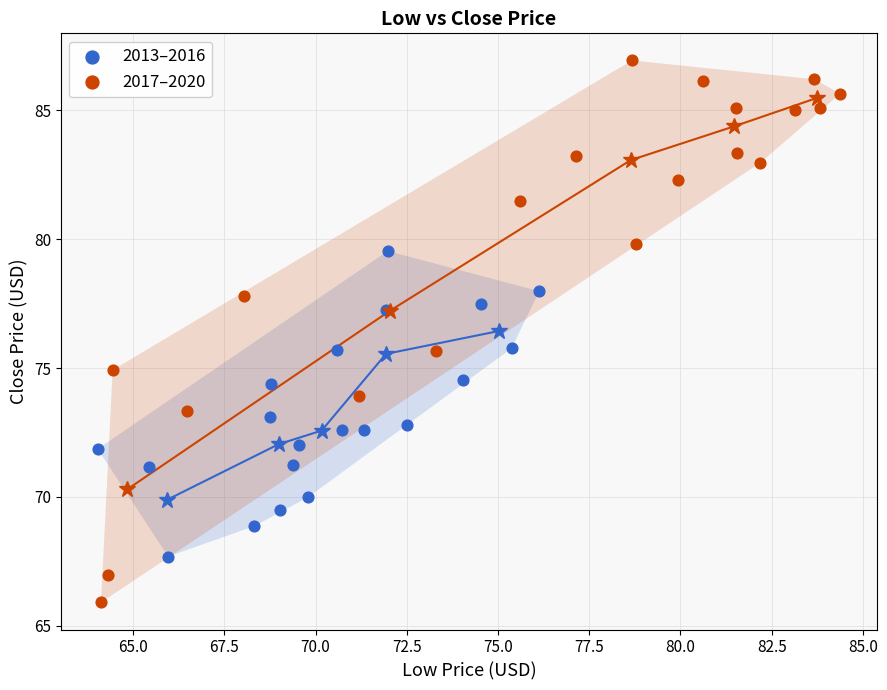

Which series reaches the minimum Y coordinate?

2017–2020